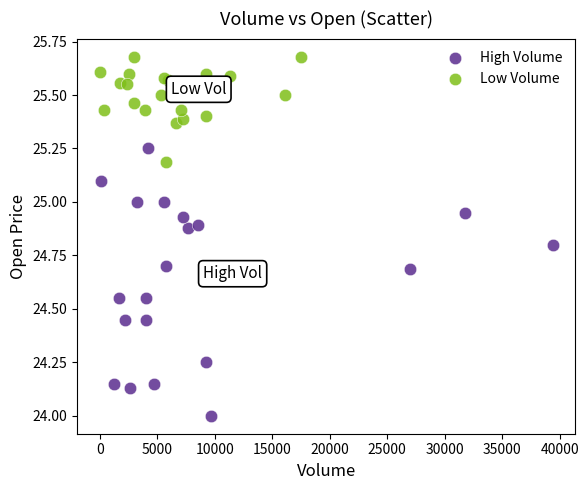

Which series reaches the minimum Y coordinate?

High Volume